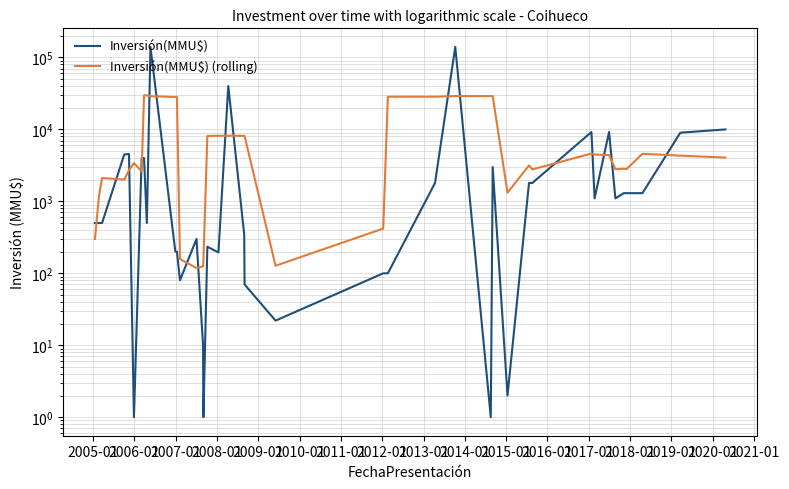

What is the sum of all Inversión(MMU$) (rolling) values?

387097.0